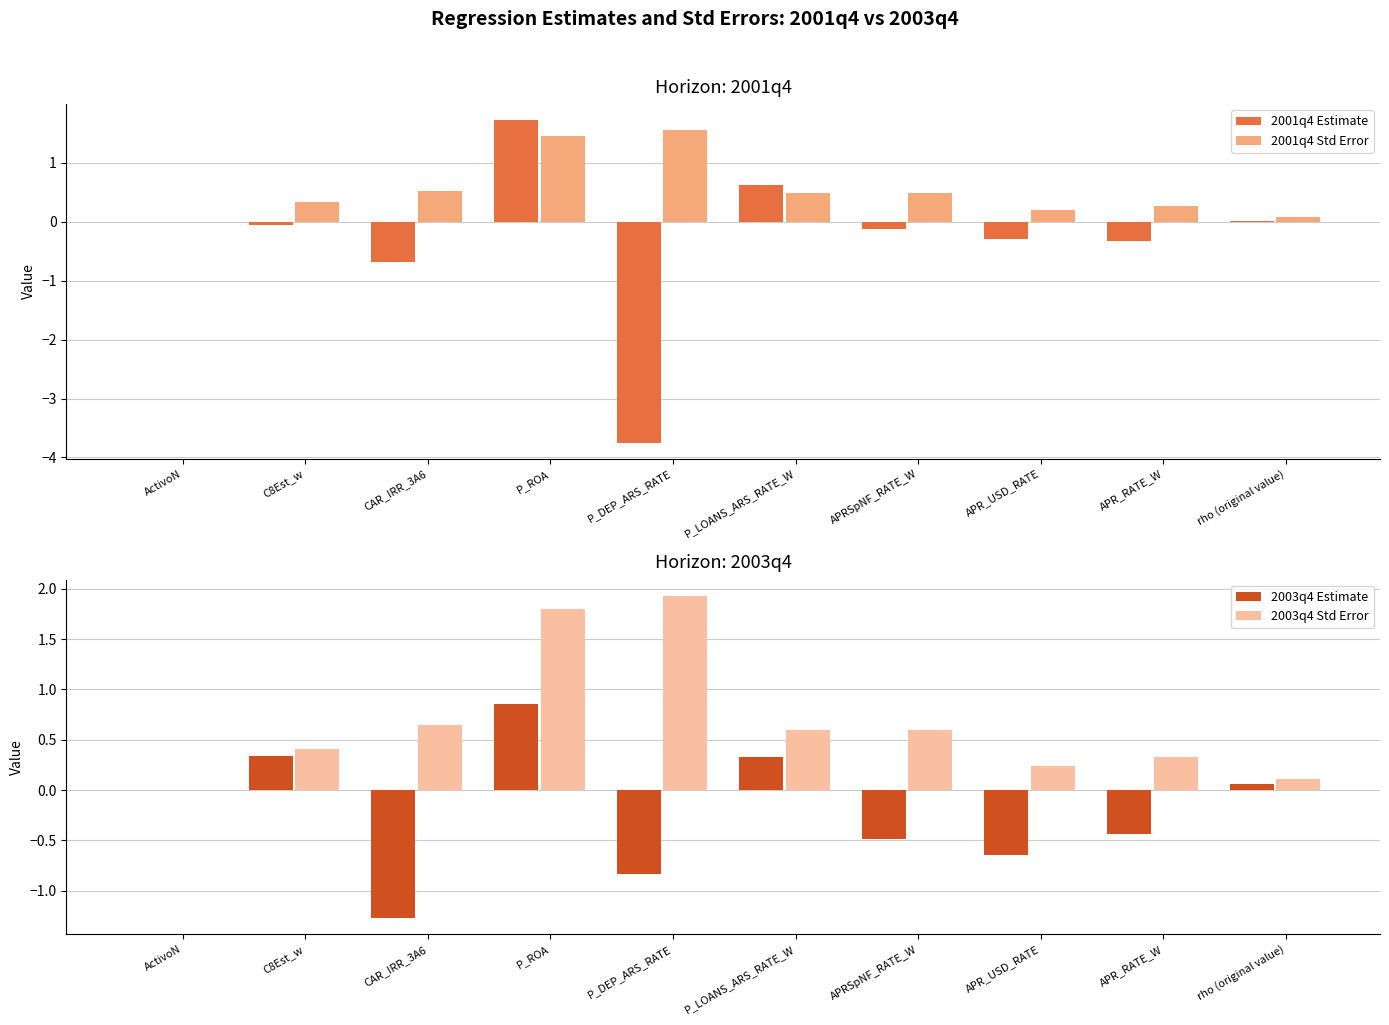

The 2001q4 Estimate series shows -0.7 at CAR_IRR_3A6. True or false?

True